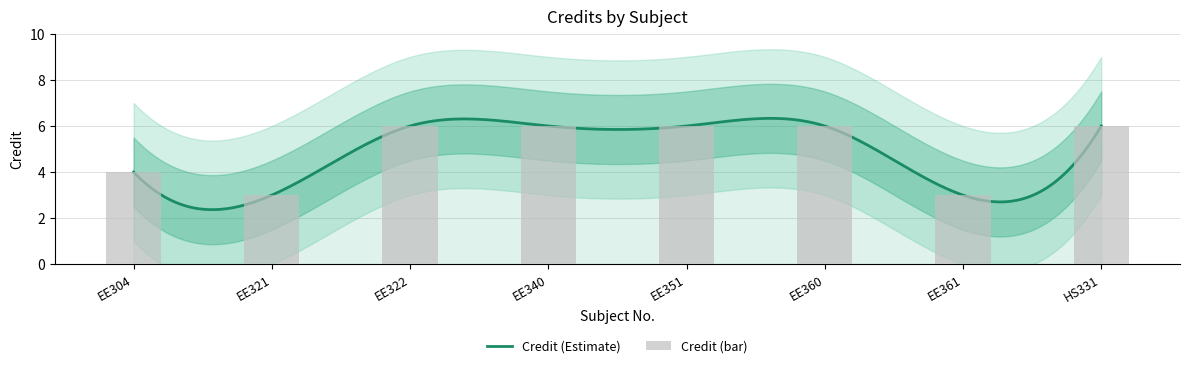

What is the sum of the values at EE351 and EE321?

9